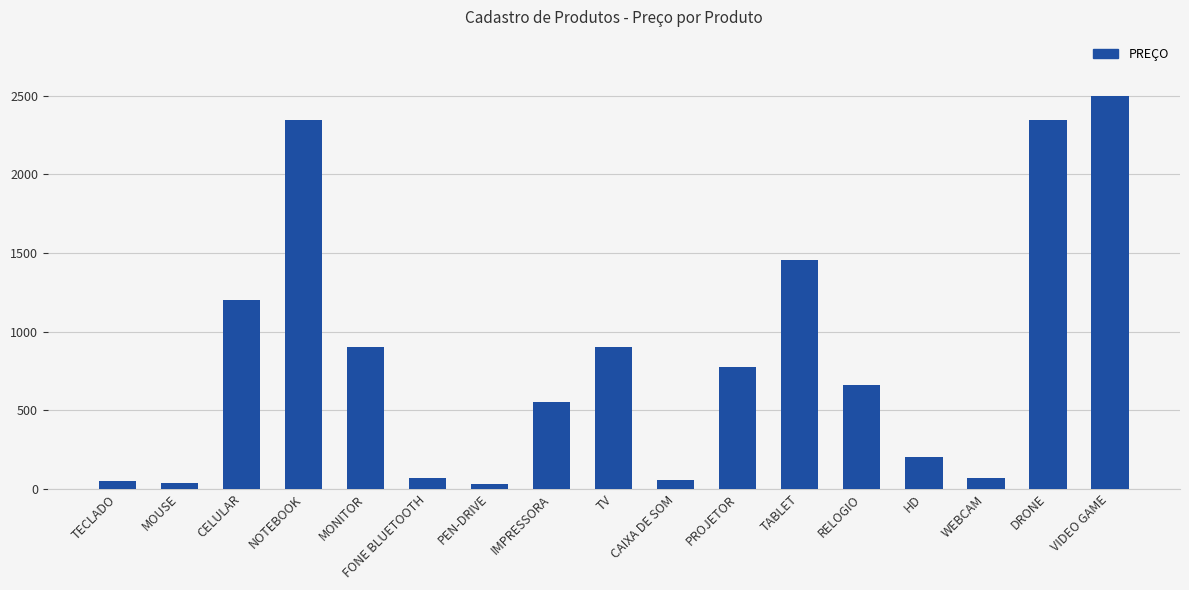

How many series are shown in this chart?

1